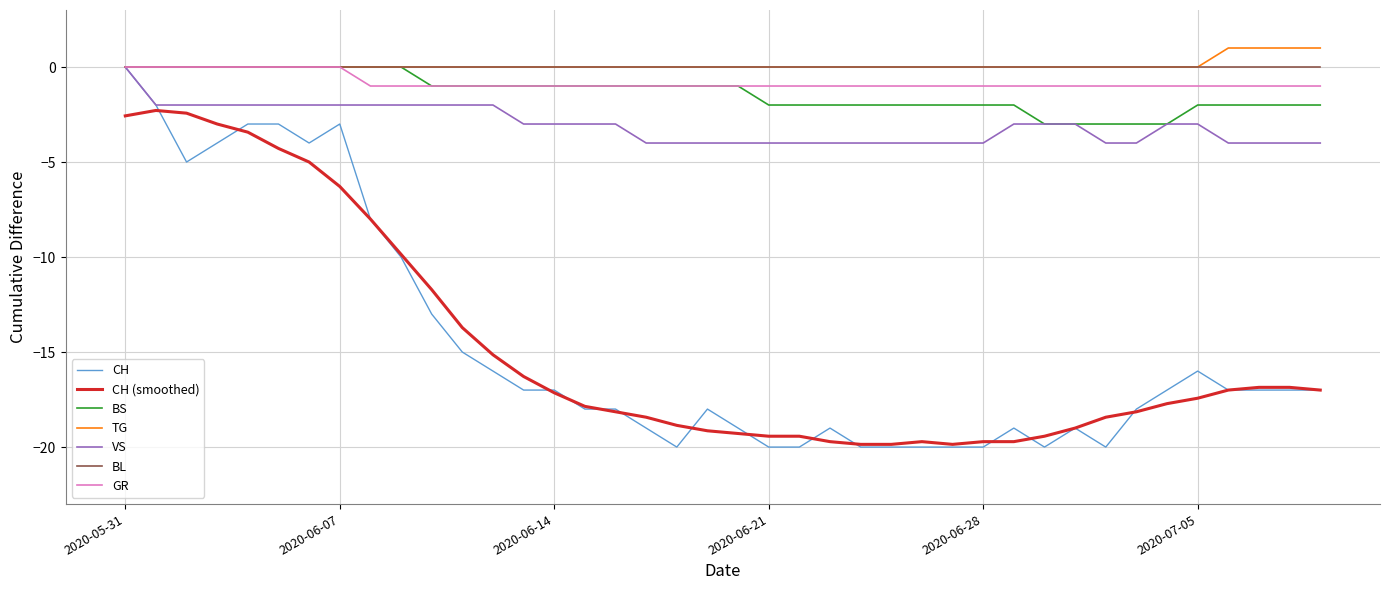

What is the greatest value displayed?

1.0